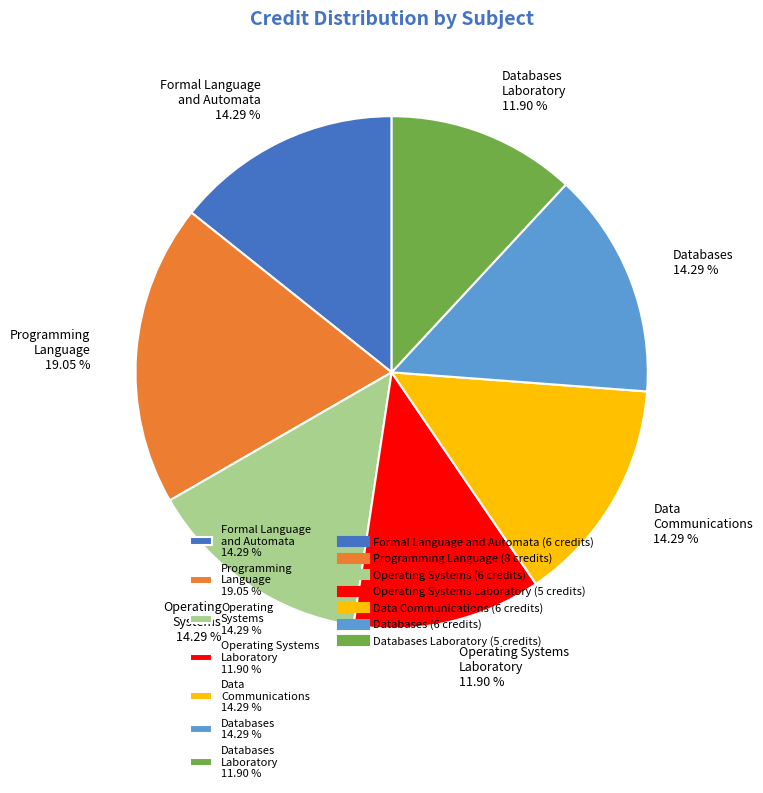

Combined, do Operating Systems 14.29 % and Formal Language and Automata 14.29 % account for over 50%?

No